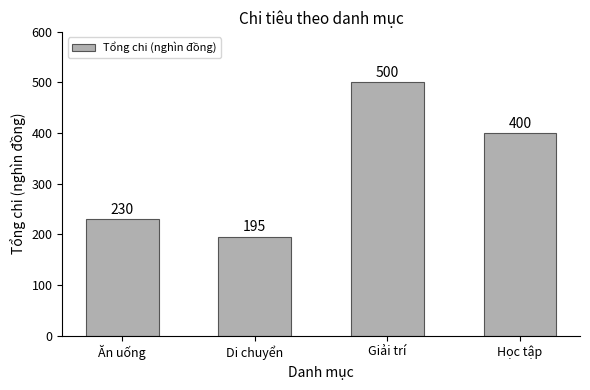

What is the label of the 4th bar from the left?

Học tập